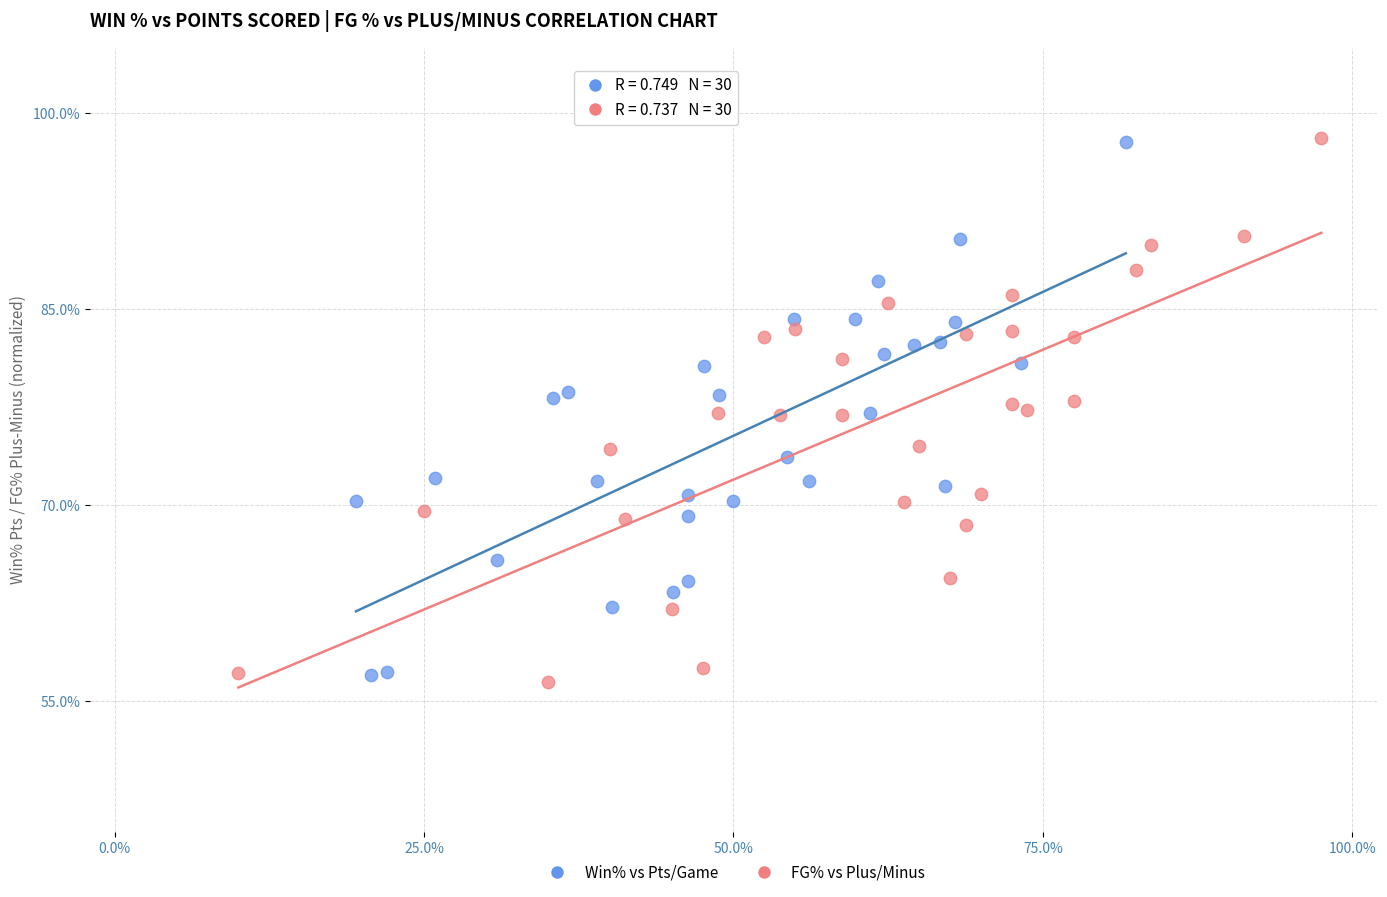

Which series has the widest spread of Y values?

FG% vs Plus/Minus